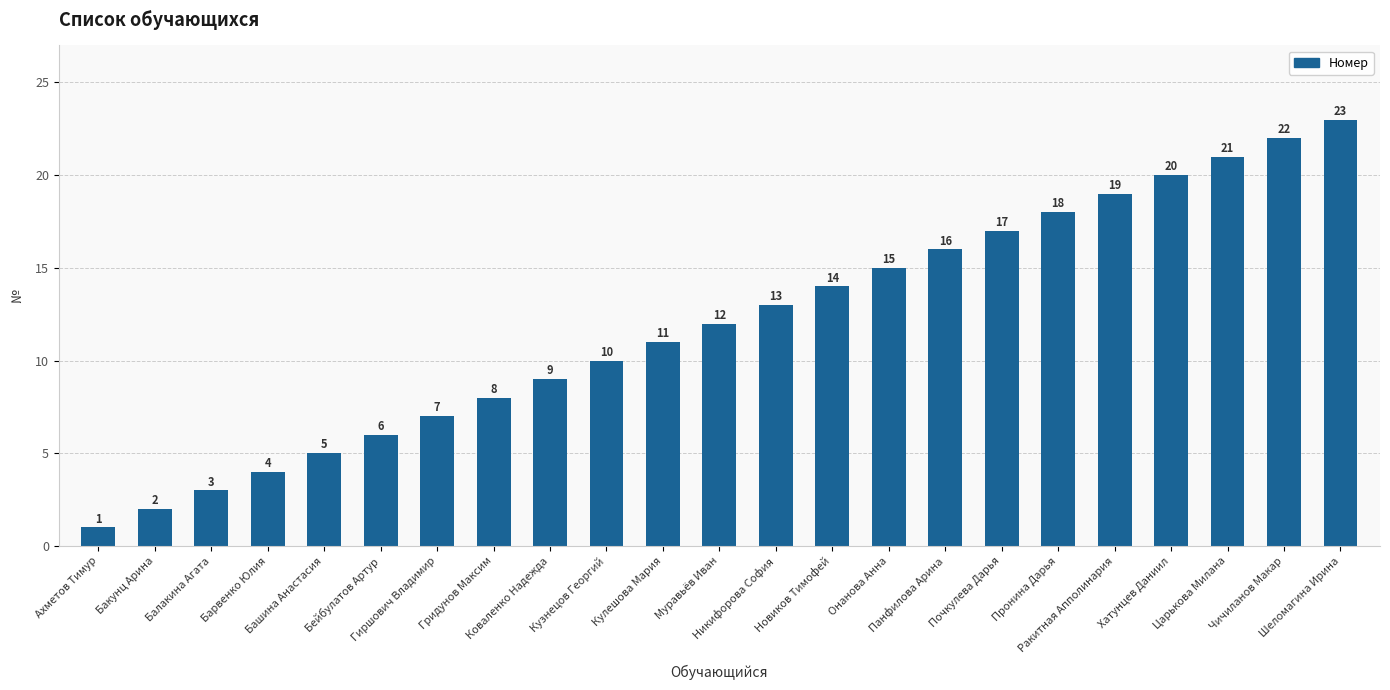

The value at Новиков Тимофей is 7. True or false?

False